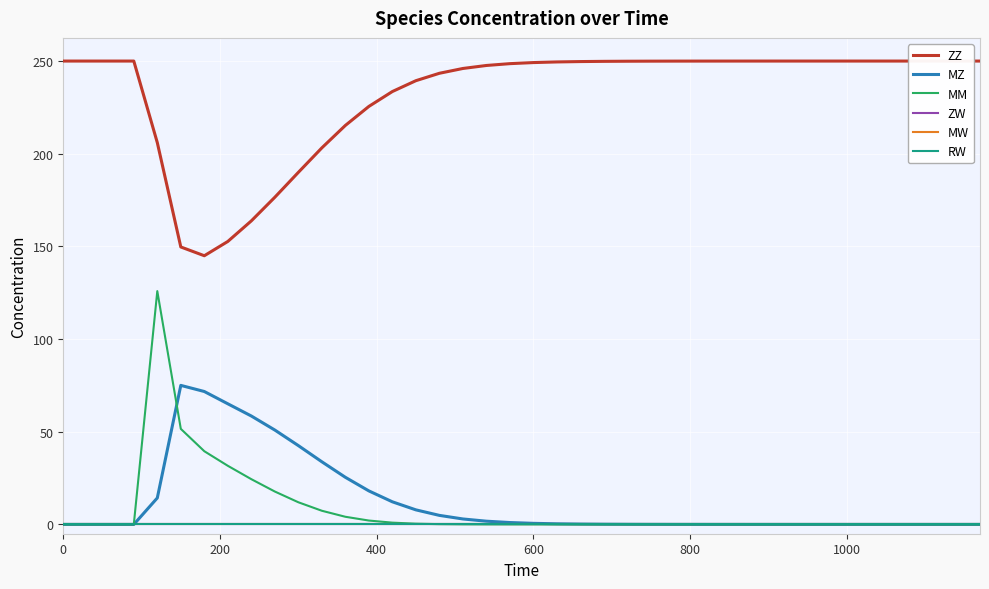

Is this an area chart (filled region under the line)?

No